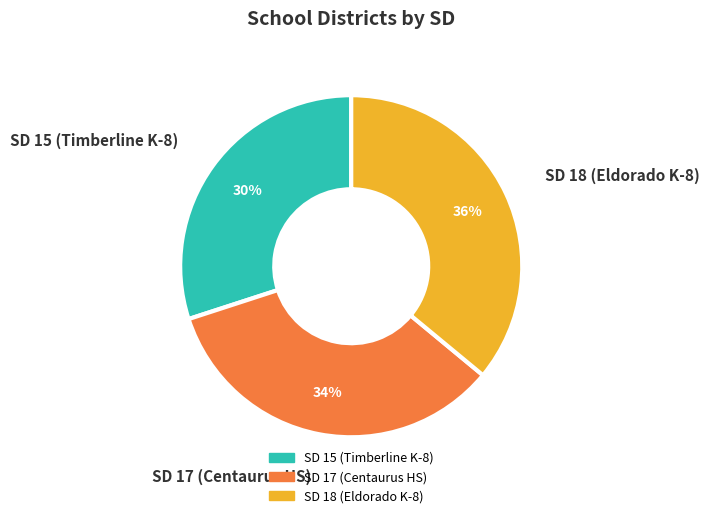

Is it true that SD 18 (Eldorado K-8) is 36% of the pie?

True